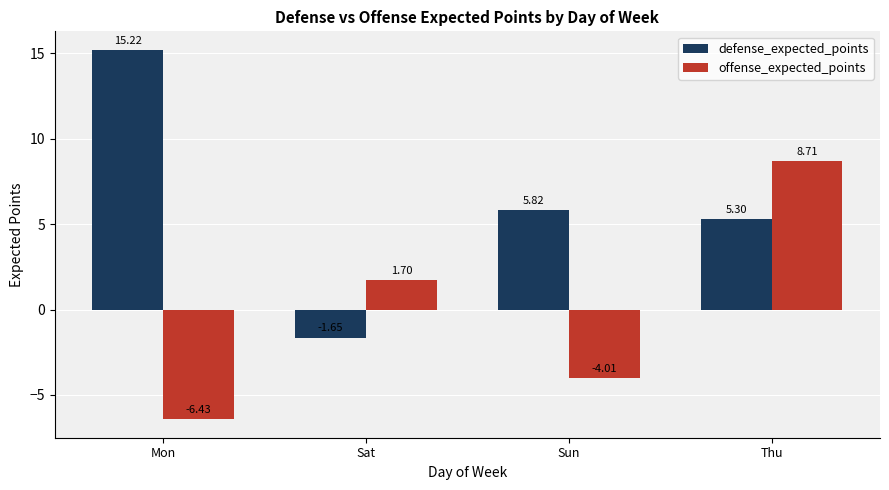

At which label is defense_expected_points closest to 6?

Sun